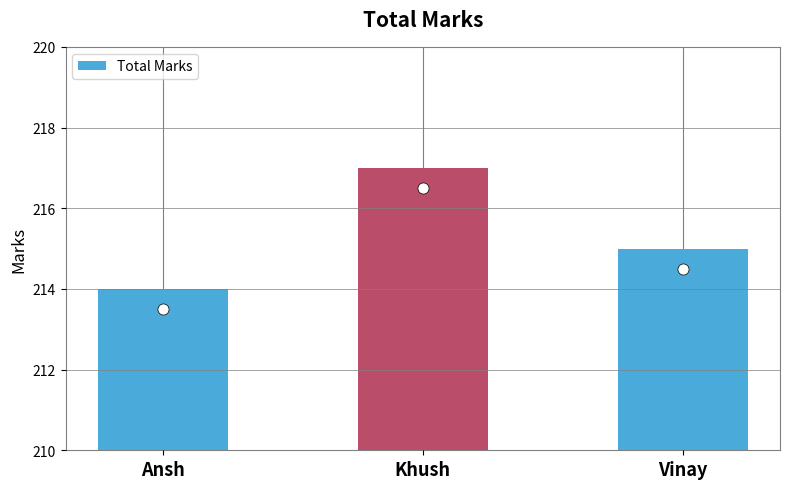

What is the change in value from Ansh to Vinay?

+1